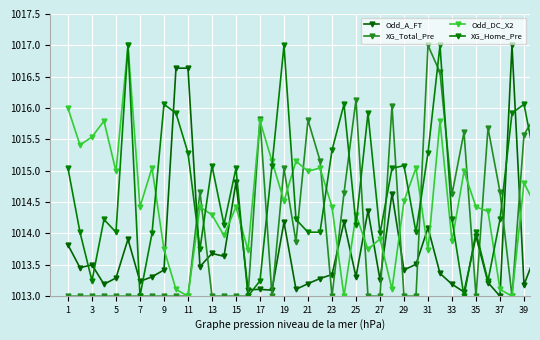

Reading left to right, extract all data points from this chart.

Odd_A_FT: 1013.8	1013.5	1013.5	1013.2	1013.3	1013.9	1013.2	1013.3	1013.4	1016.6	1016.6	1013.5	1013.7	1013.6	1014.8	1013.1	1013.1	1013.1	1014.2	1013.1	1013.2	1013.3	1013.3	1014.2	1013.3	1014.4	1013.3	1014.6	1013.4	1013.5	1014.1	1013.4	1013.2	1013.1	1014.0	1013.2	1013.0	1017.0	1013.2	1013.7
XG_Total_Pre: 1013.0	1013.0	1013.0	1013.0	1013.0	1013.0	1013.0	1013.0	1013.0	1013.0	1013.0	1014.7	1013.0	1013.0	1013.0	1013.0	1015.8	1013.0	1015.0	1013.9	1015.8	1015.2	1013.0	1014.6	1016.1	1013.0	1013.0	1016.0	1013.0	1013.0	1017.0	1016.6	1014.6	1015.6	1013.0	1015.7	1014.7	1013.0	1015.6	1015.9
Odd_DC_X2: 1016.0	1015.4	1015.5	1015.8	1015.0	1017.0	1014.4	1015.0	1013.7	1013.1	1013.0	1014.4	1014.3	1014.0	1014.4	1013.7	1015.8	1015.2	1014.5	1015.2	1015.0	1015.0	1014.4	1013.0	1014.3	1013.7	1013.9	1013.1	1014.5	1015.0	1013.7	1015.8	1013.9	1015.0	1014.4	1014.4	1013.1	1013.0	1014.8	1014.4
XG_Home_Pre: 1015.0	1014.0	1013.2	1014.2	1014.0	1017.0	1013.0	1014.0	1016.1	1015.9	1015.3	1013.8	1015.1	1014.1	1015.0	1013.0	1013.2	1015.1	1017.0	1014.2	1014.0	1014.0	1015.3	1016.1	1014.1	1015.9	1014.0	1015.0	1015.1	1014.0	1015.3	1017.0	1014.2	1013.0	1014.0	1013.2	1014.2	1015.9	1016.1	1015.1